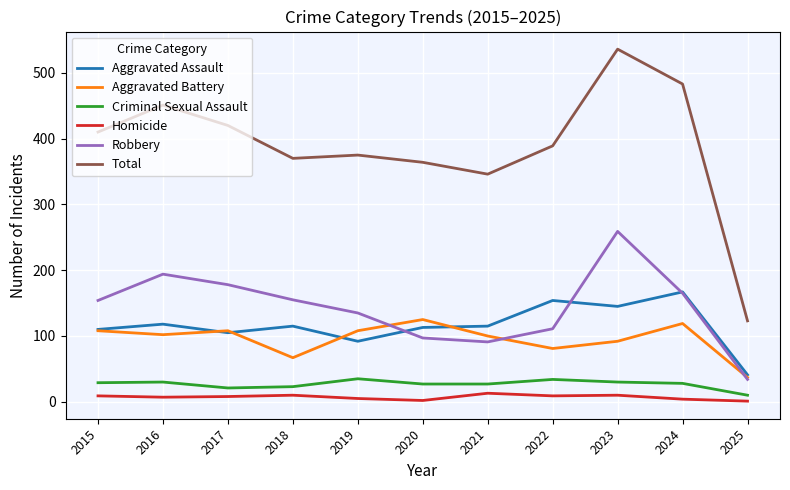

Which series has the largest range (max minus min)?

Total